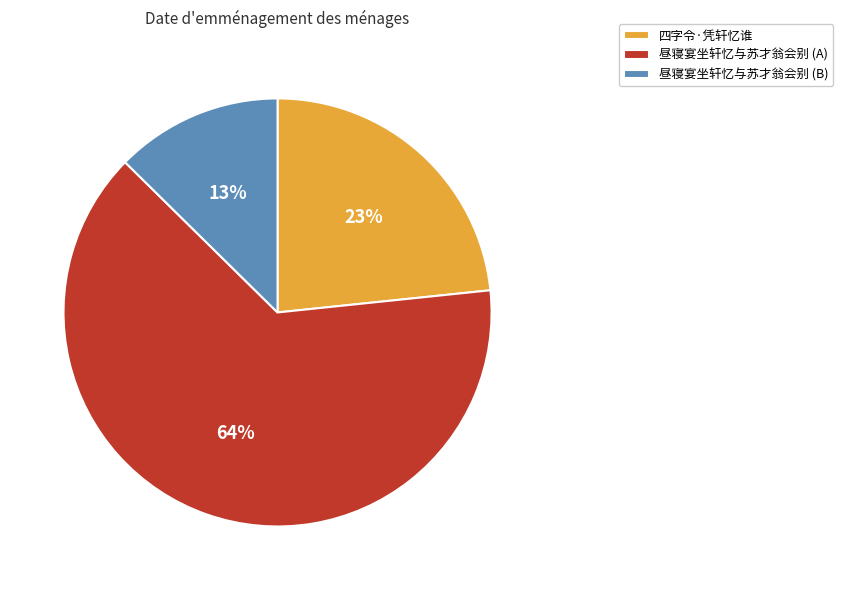

Which category has the smallest portion of the pie?

昼寝宴坐轩忆与苏才翁会别 (B)